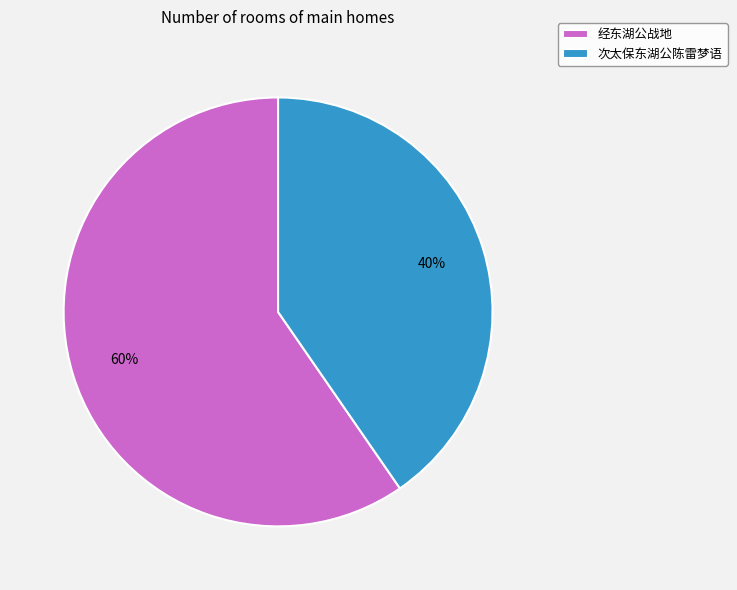

How many slices are in this pie chart?

2